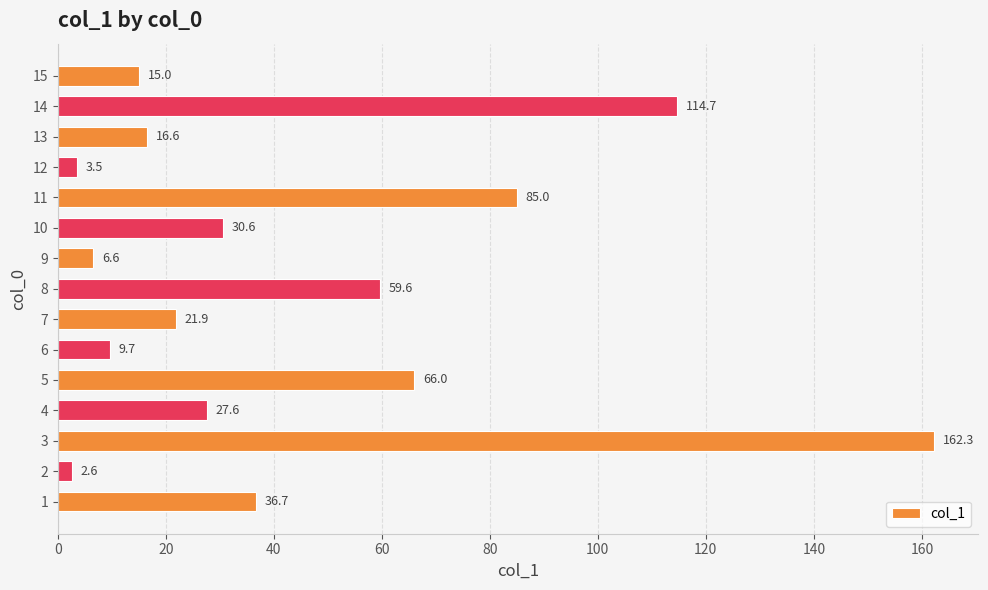

What is the difference between the maximum and second lowest values?

158.8